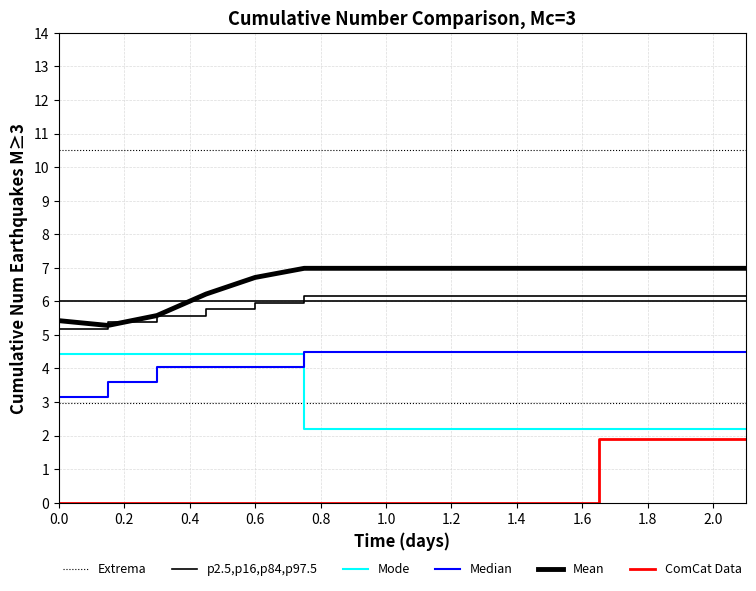

True or false: Extrema has more than 2 points higher than both neighbors.

False